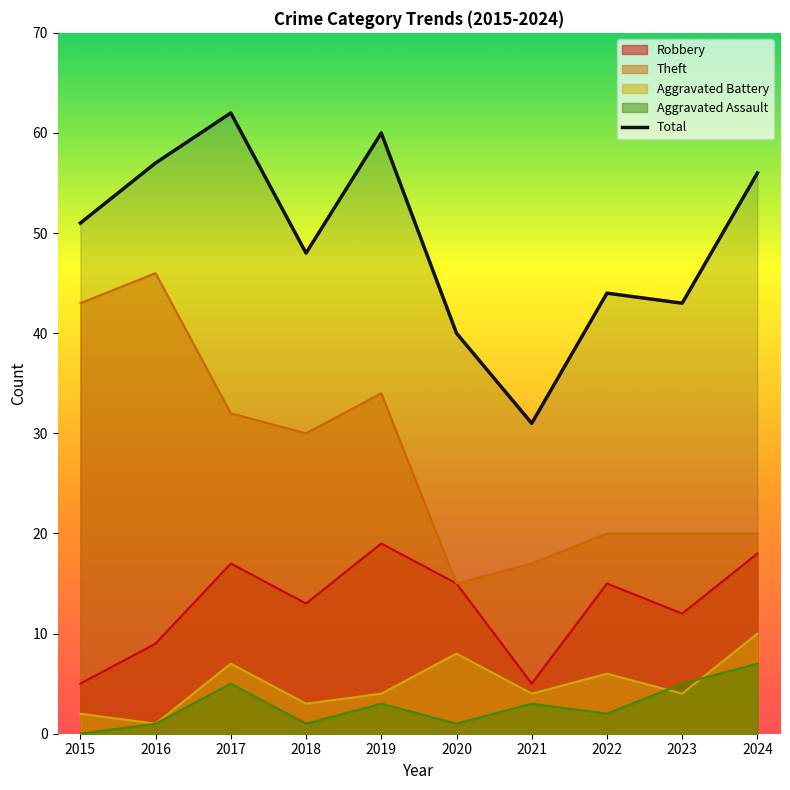

Reading left to right, list all the values displayed in this chart.

51	57	62	48	60	40	31	44	43	56